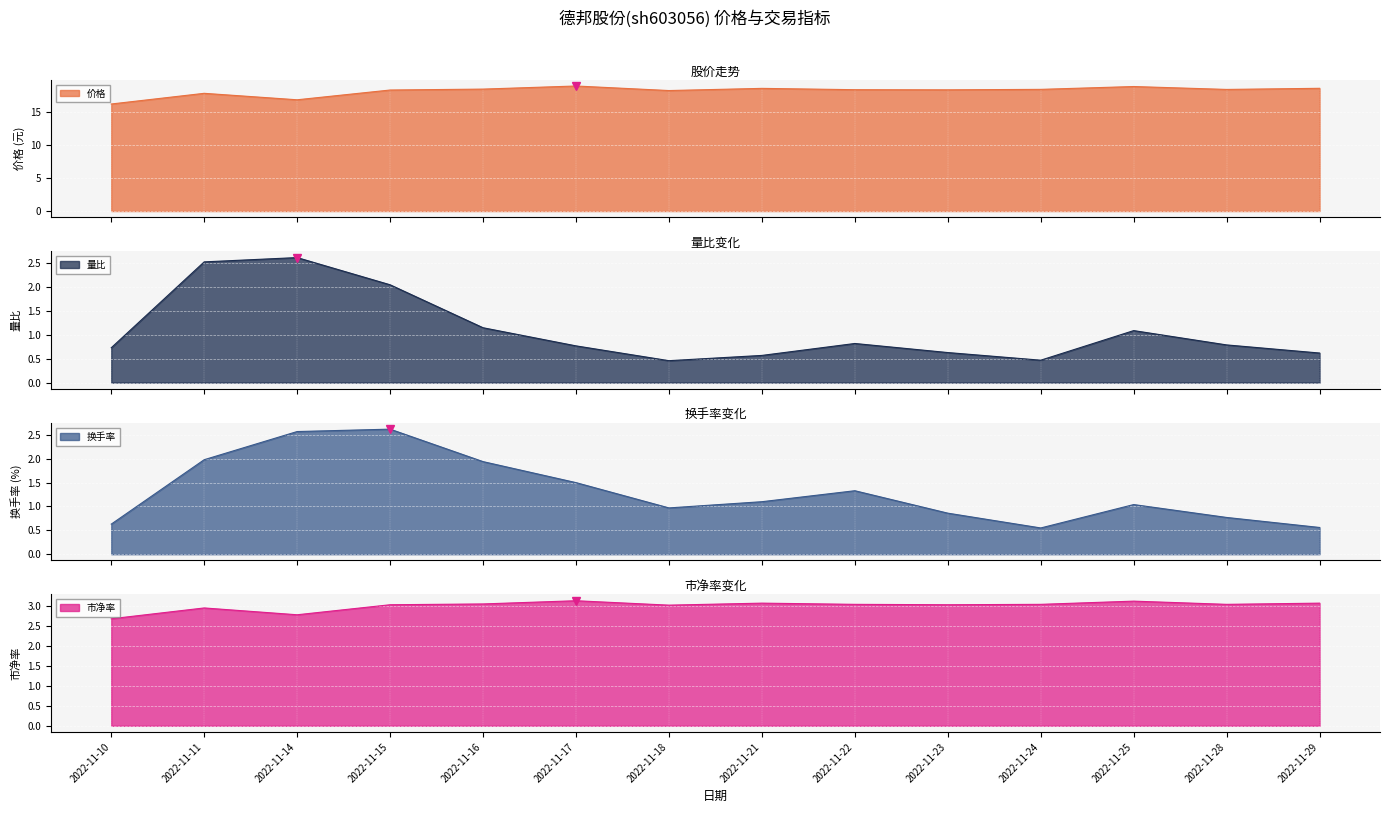

Read the 换手率 value at 2022-11-28.

0.8